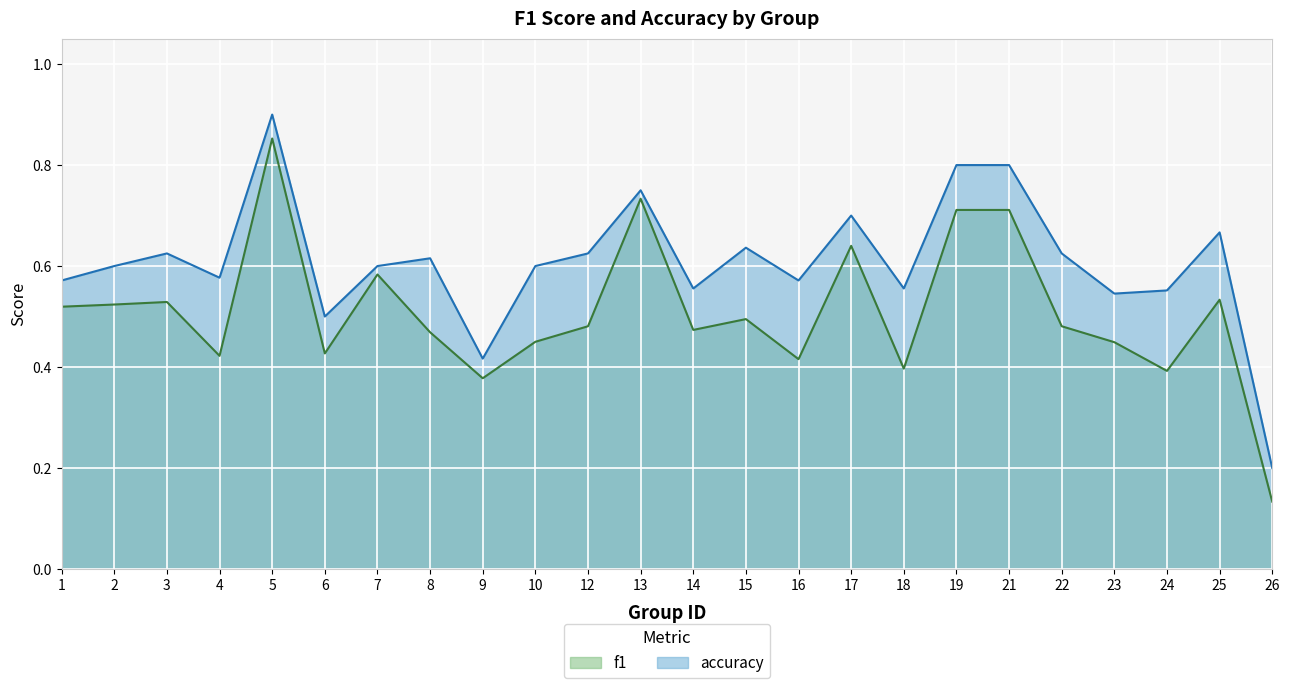

What is the difference between the second highest and second lowest values in the f1 series?

0.4